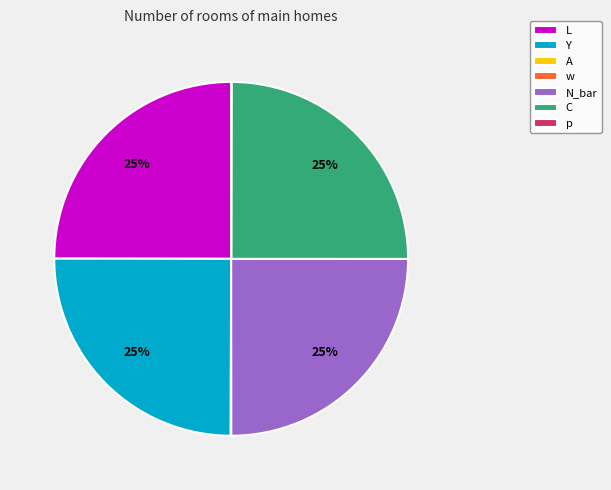

What is the ratio of the value at Y to the value at L?

1.0